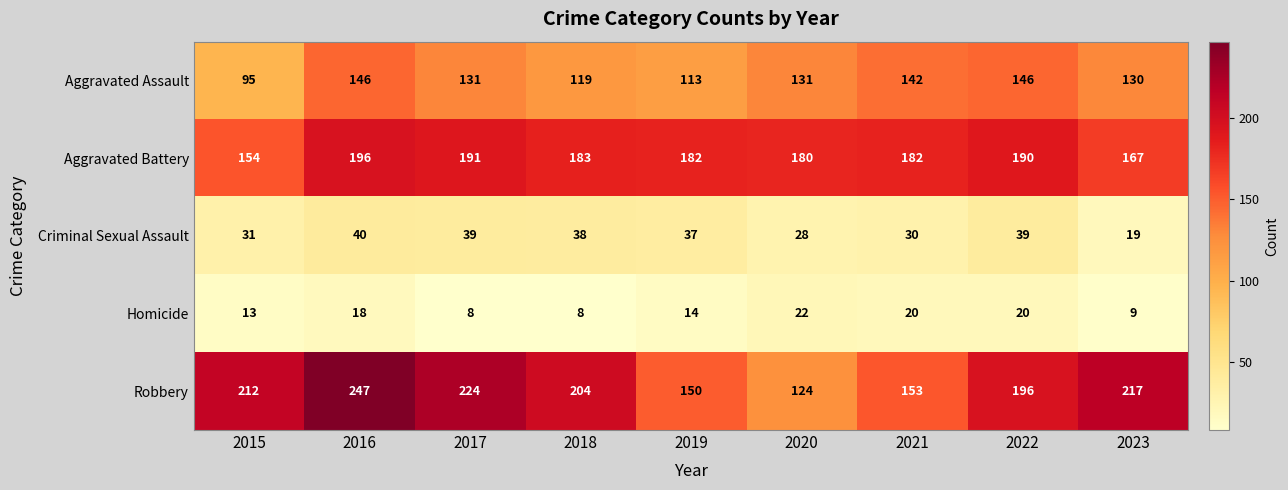

Rank the series at 2019 from lowest to highest value.

Homicide, Criminal Sexual Assault, Aggravated Assault, Robbery, Aggravated Battery